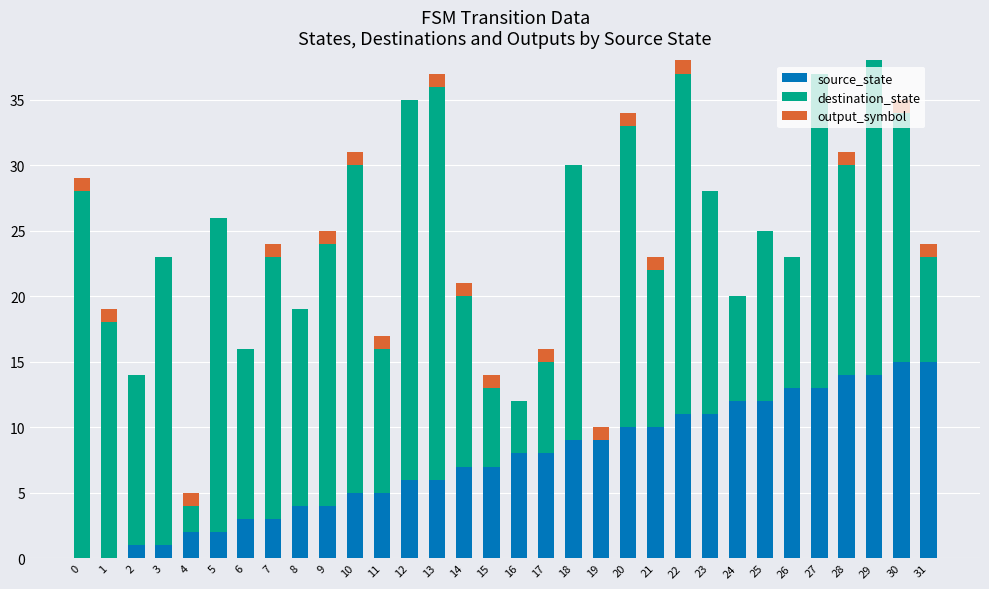

What is the highest value of the source_state series?

15